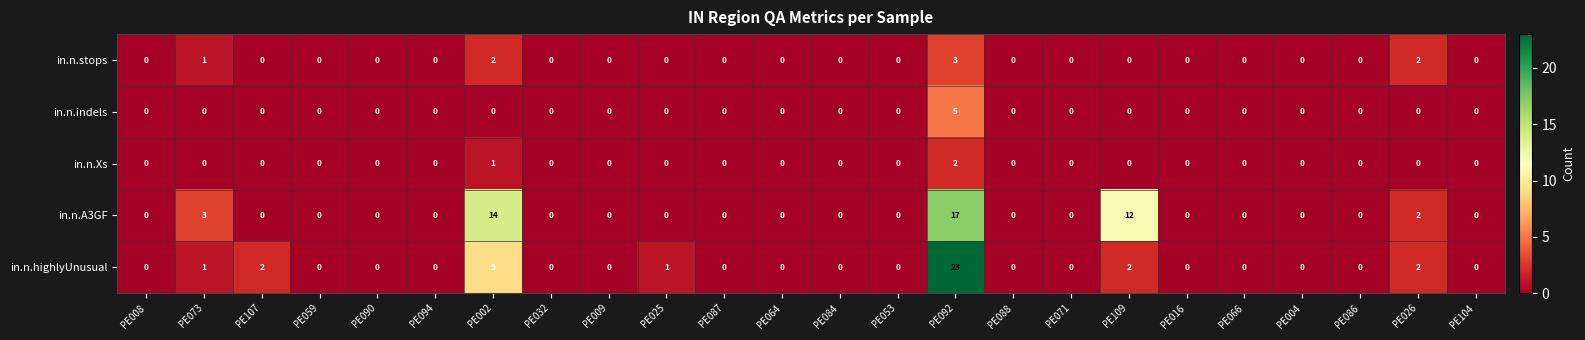

Count the number of data series in this chart.

5